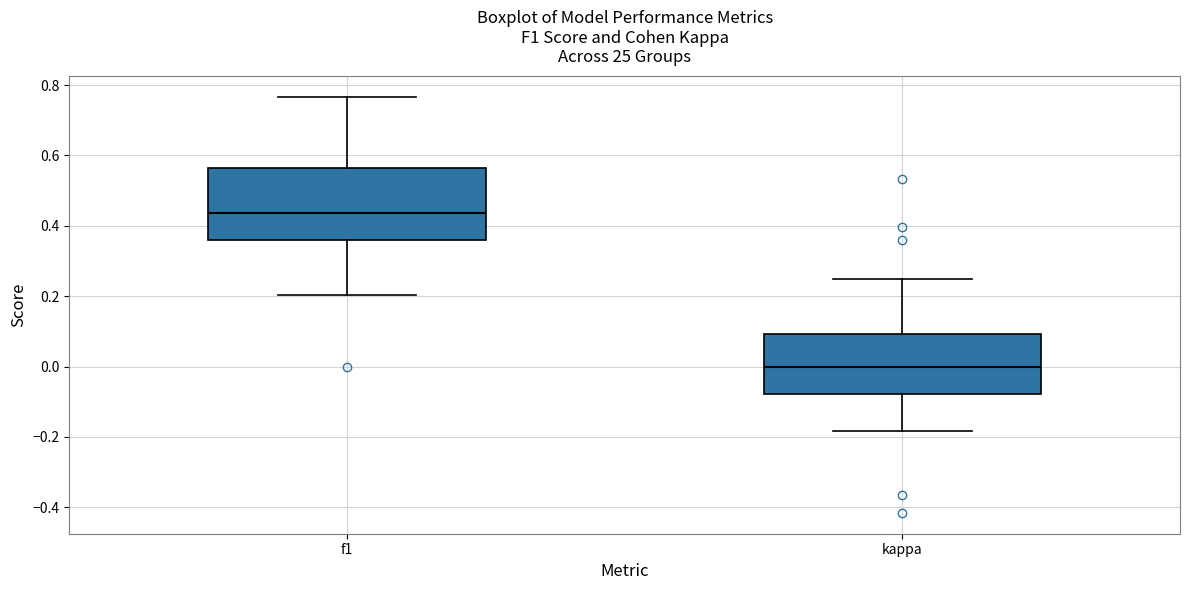

Reading left to right, read every box against the y-axis: the position of its median line, the range the box covers, and the ends of its whiskers. The values are not printed on the chart, so give them approximately, as read against the axis.

f1: median 0.44, box 0.36 to 0.56, whiskers 0.20 to 0.76
kappa: median 0.00, box -0.08 to 0.10, whiskers -0.18 to 0.26